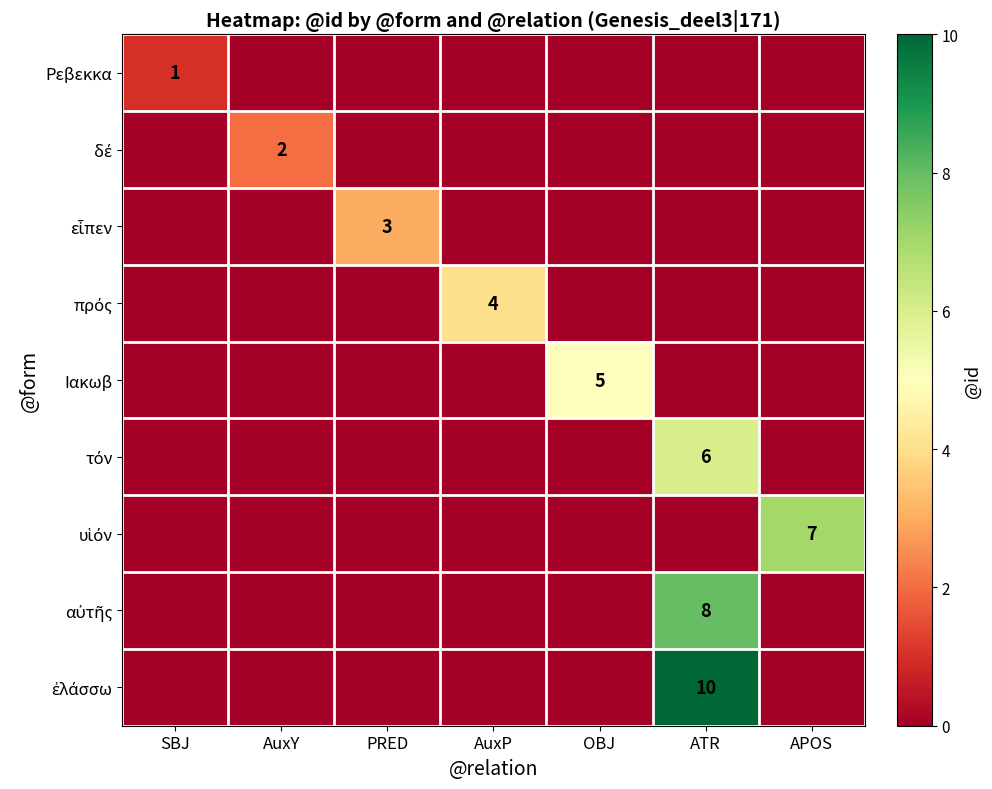

How many τόν values are between 0 and 1?

6